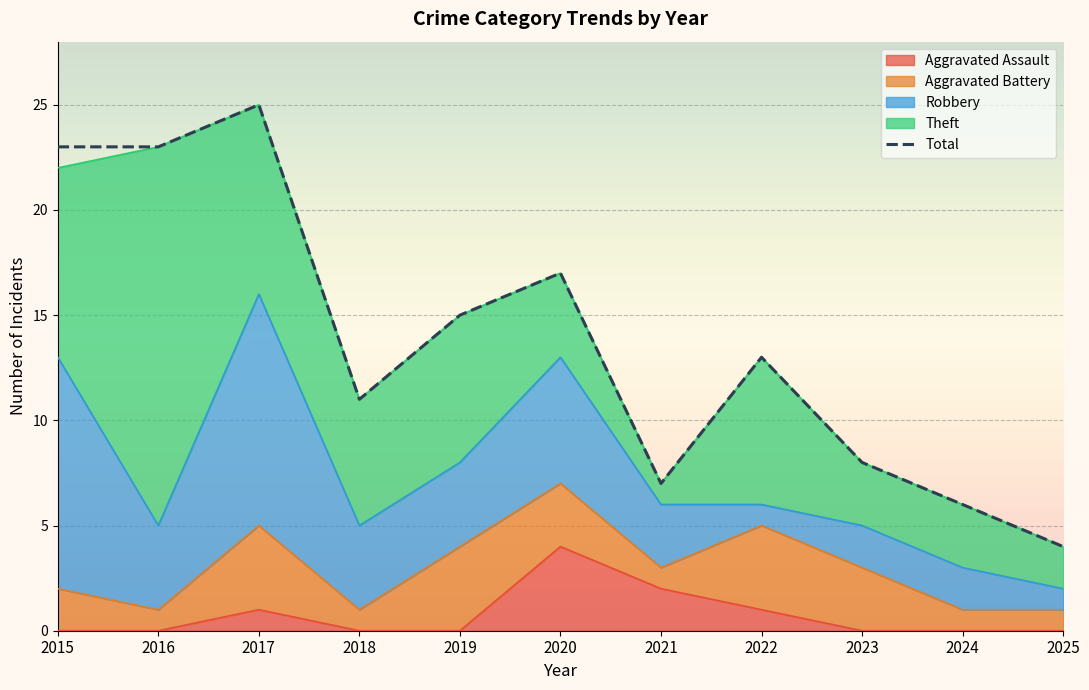

What value does the data have at 2024?

6